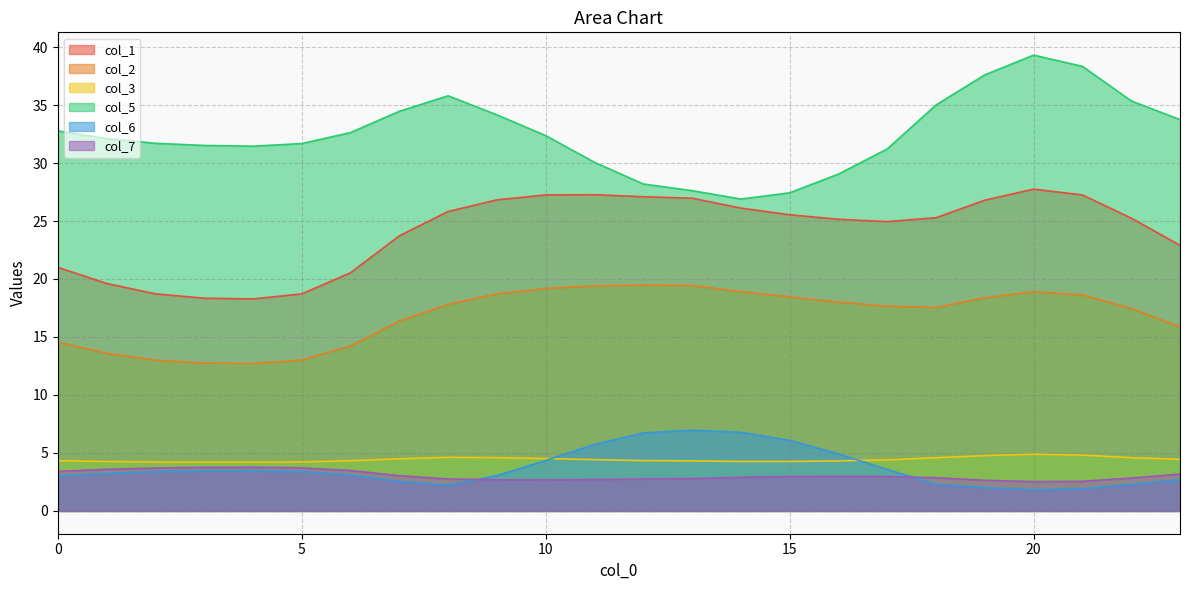

What is the difference between the second highest and minimum values in the col_3 series?

0.6